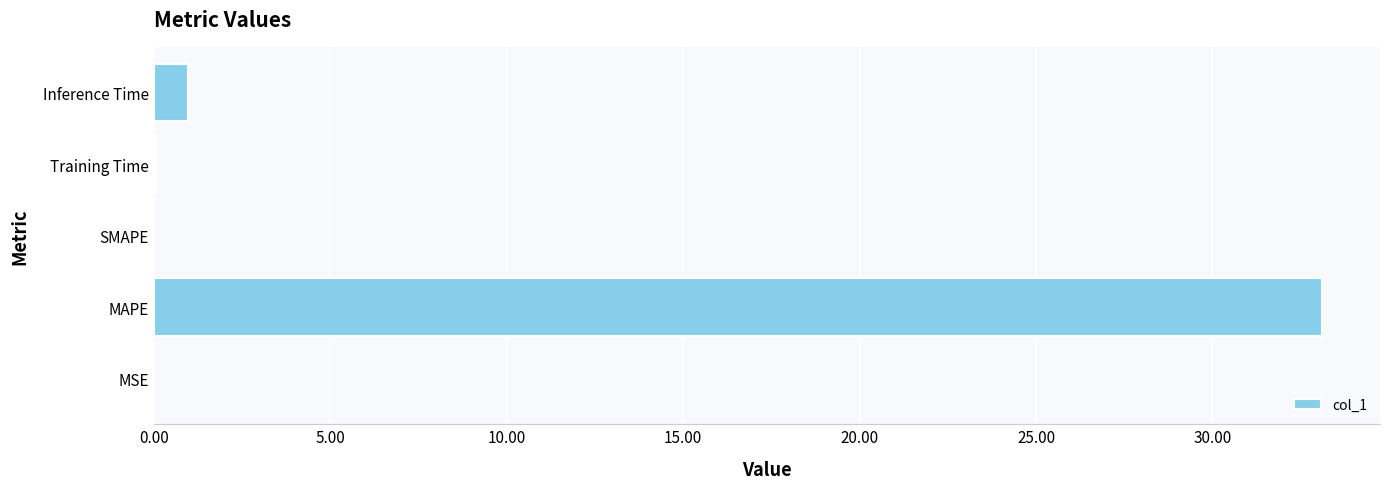

Which has a higher value, Training Time or Inference Time?

Inference Time